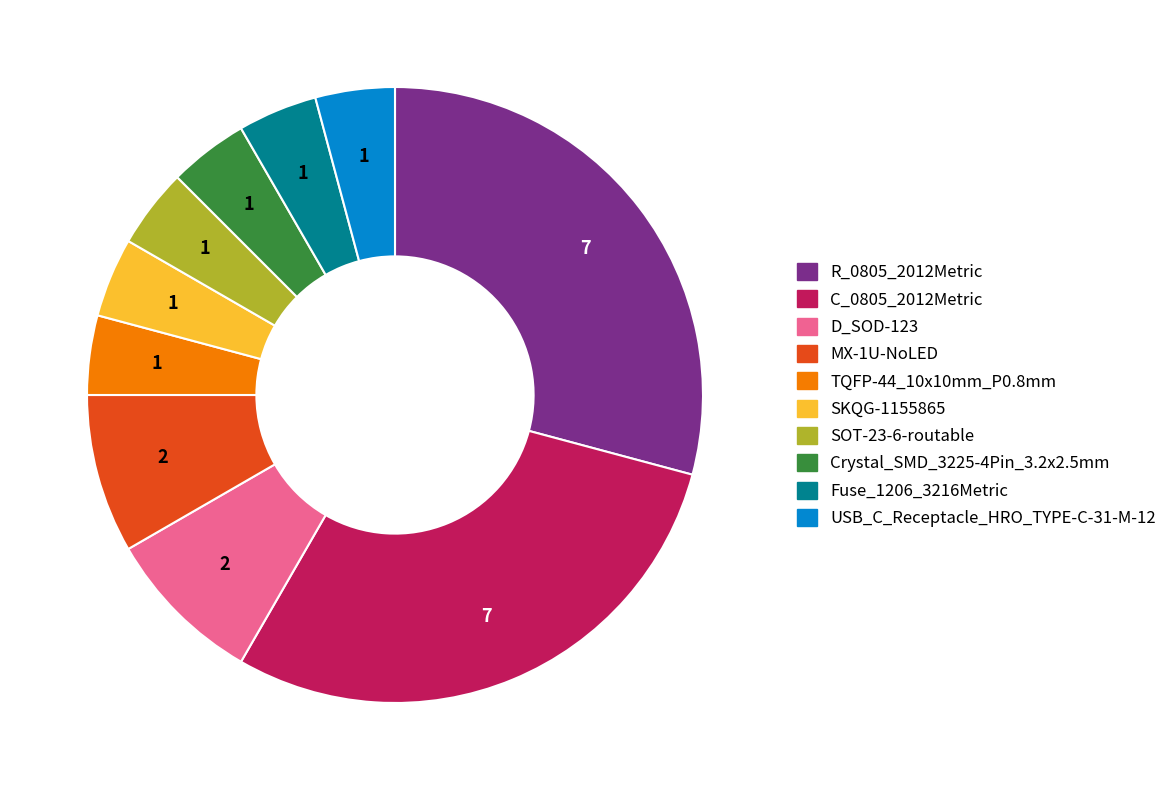

Is it true that D_SOD-123 is 8% of the pie?

True